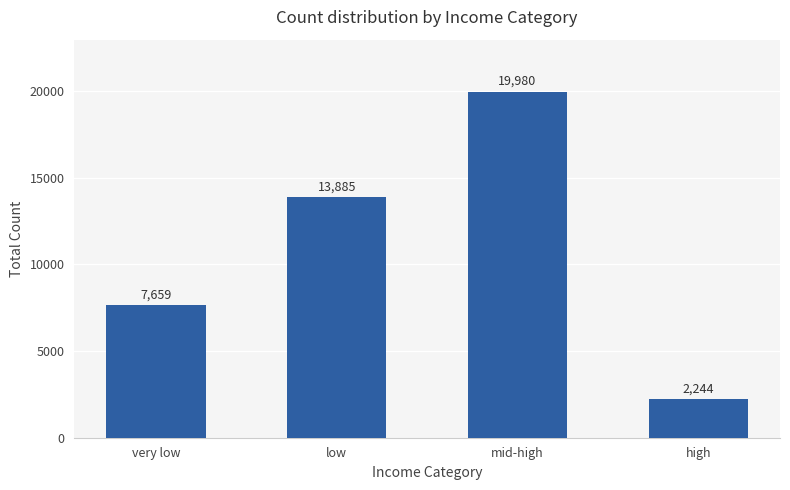

What is the approximate value at mid-high, to the nearest 50?

20000